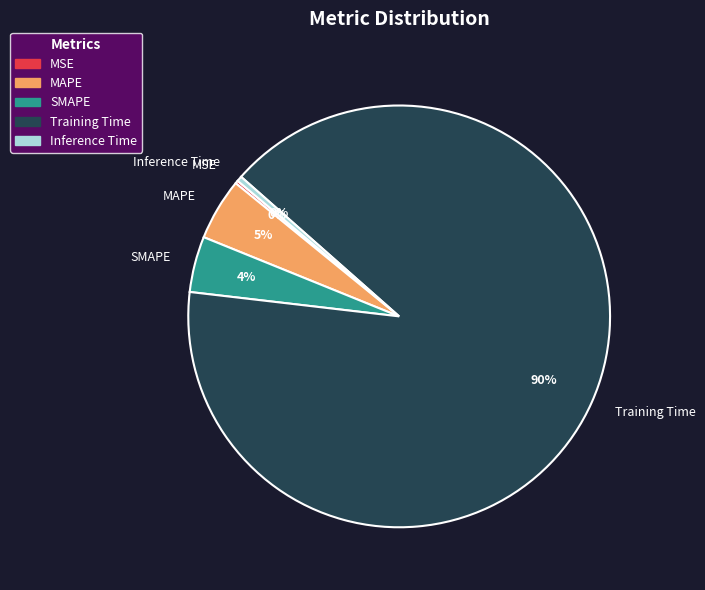

To the nearest percent, what is the average slice percentage?

20%